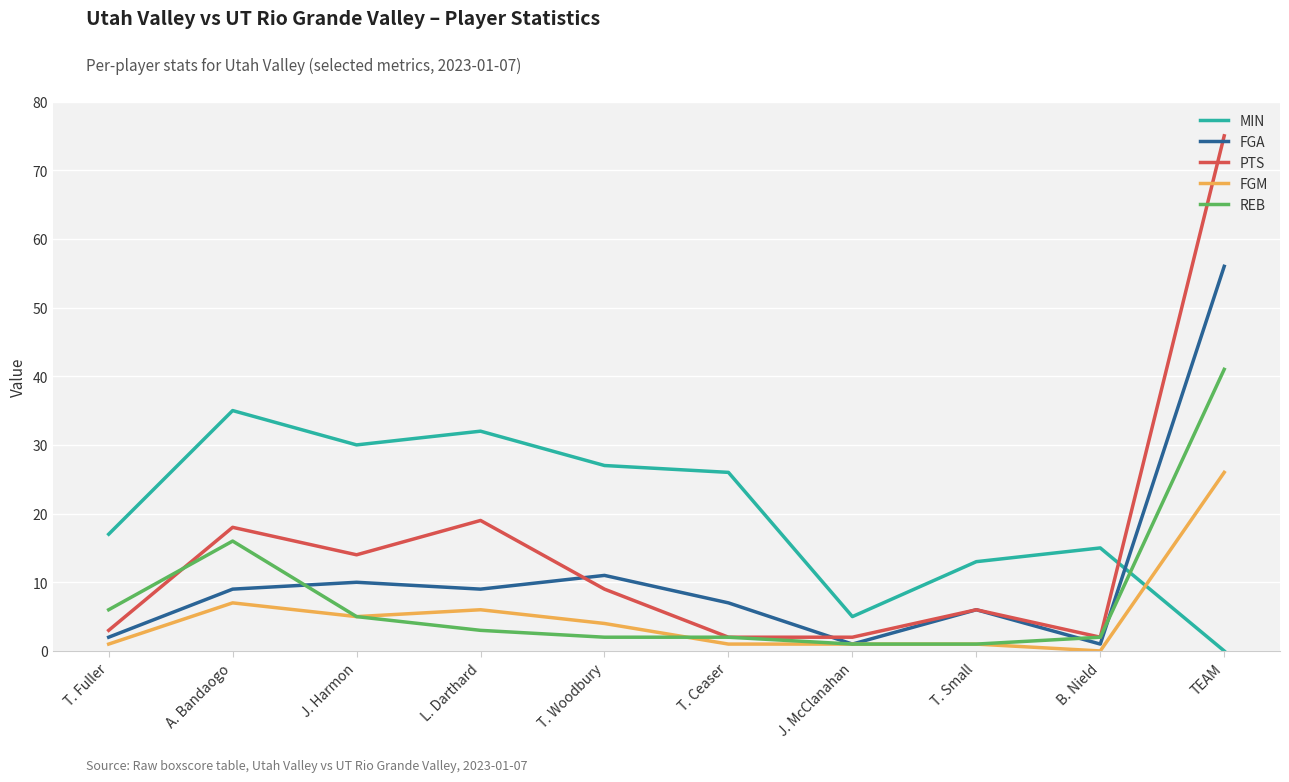

What are all the series names shown in the legend?

MIN, FGA, PTS, FGM, REB